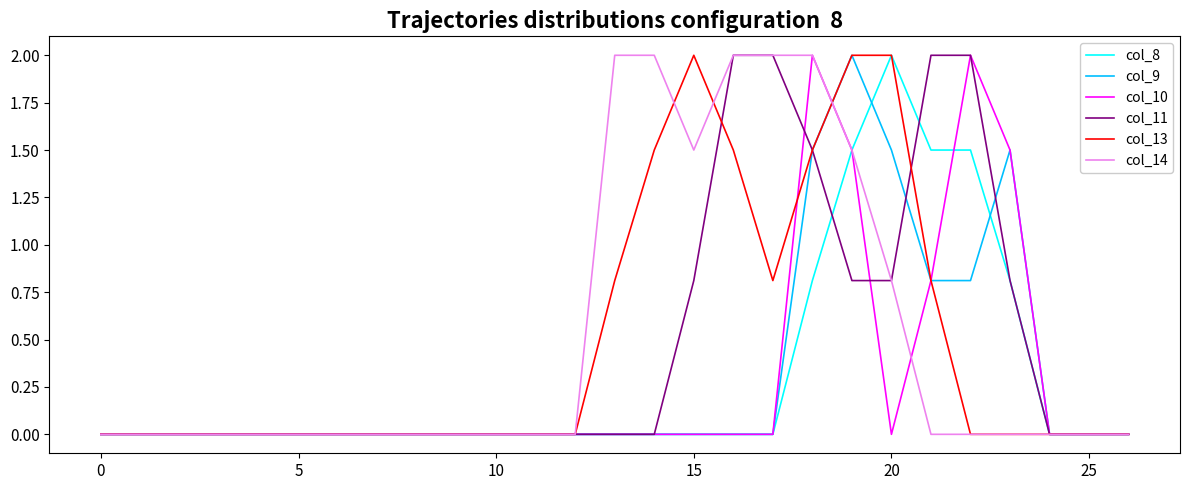

Which series has the largest range (max minus min)?

col_8